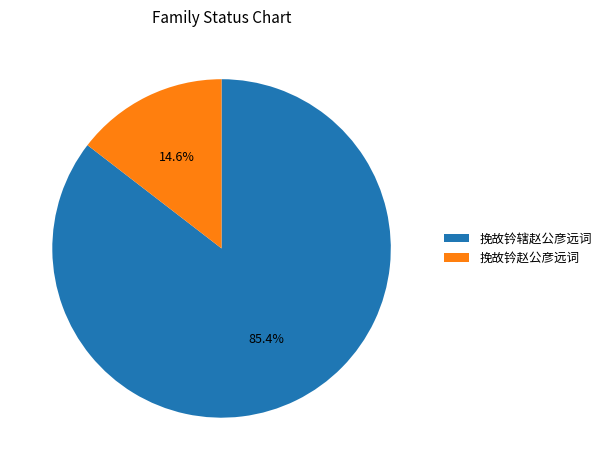

Which has a higher value, 挽故钤赵公彦远词 or 挽故钤辖赵公彦远词?

挽故钤辖赵公彦远词